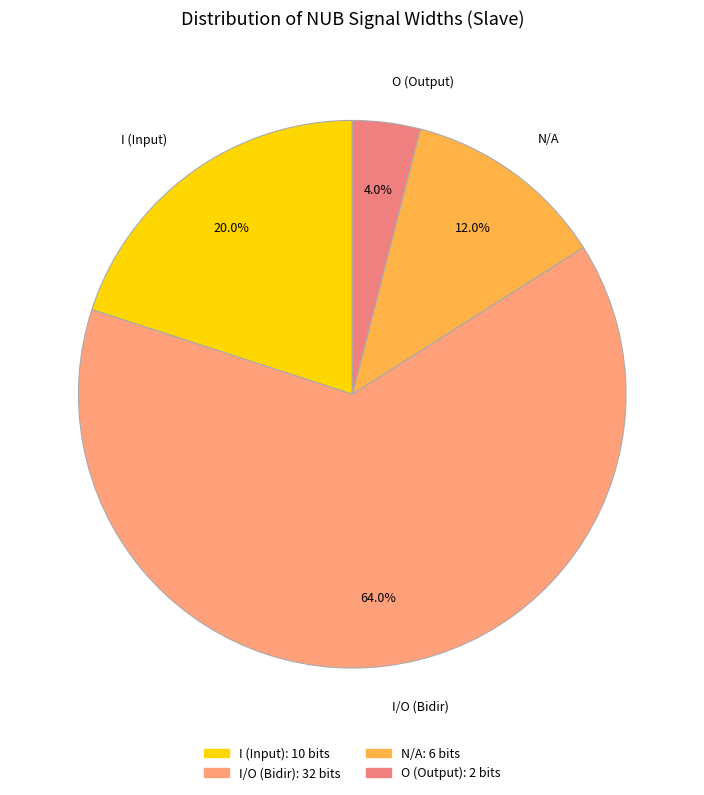

Does I/O (Bidir) account for over 50% of the chart?

Yes